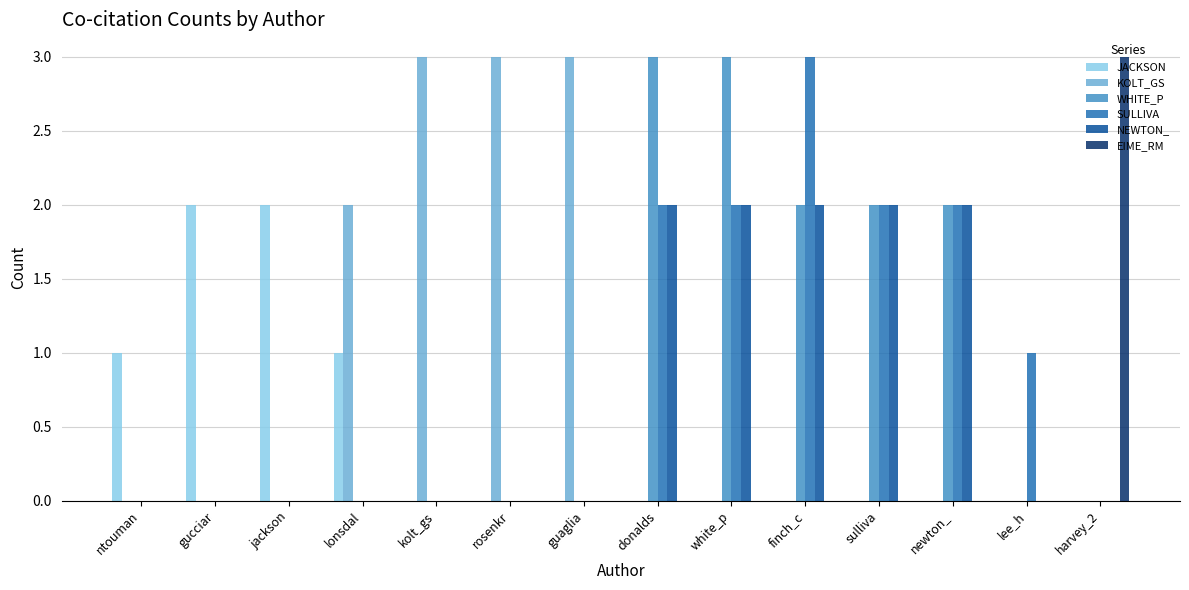

Which series changed the most between ntouman and rosenkr?

KOLT_GS